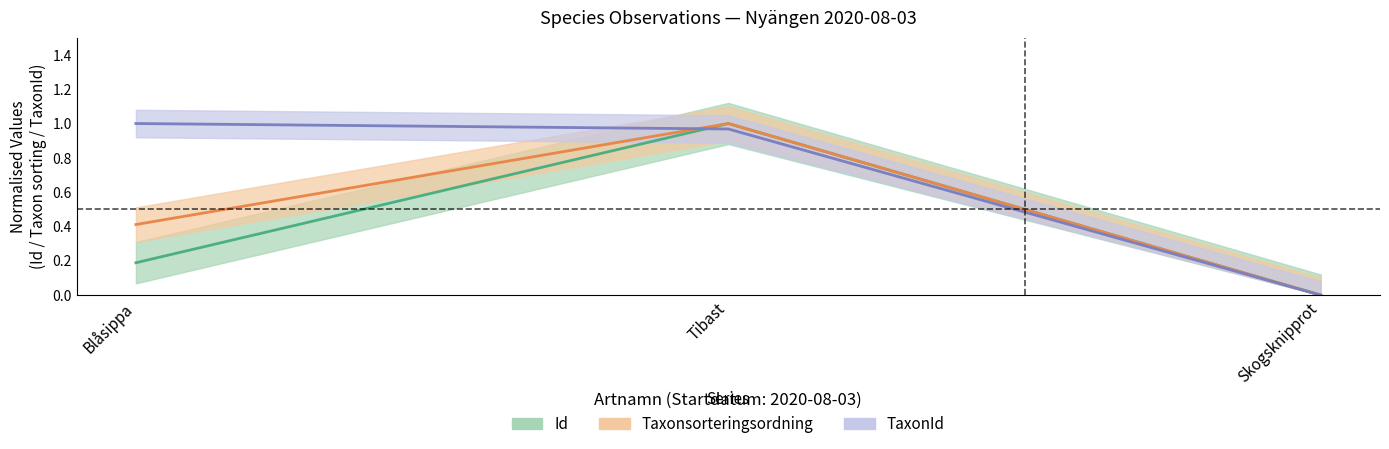

How many values in the Taxonsorteringsordning series exceed 0?

2